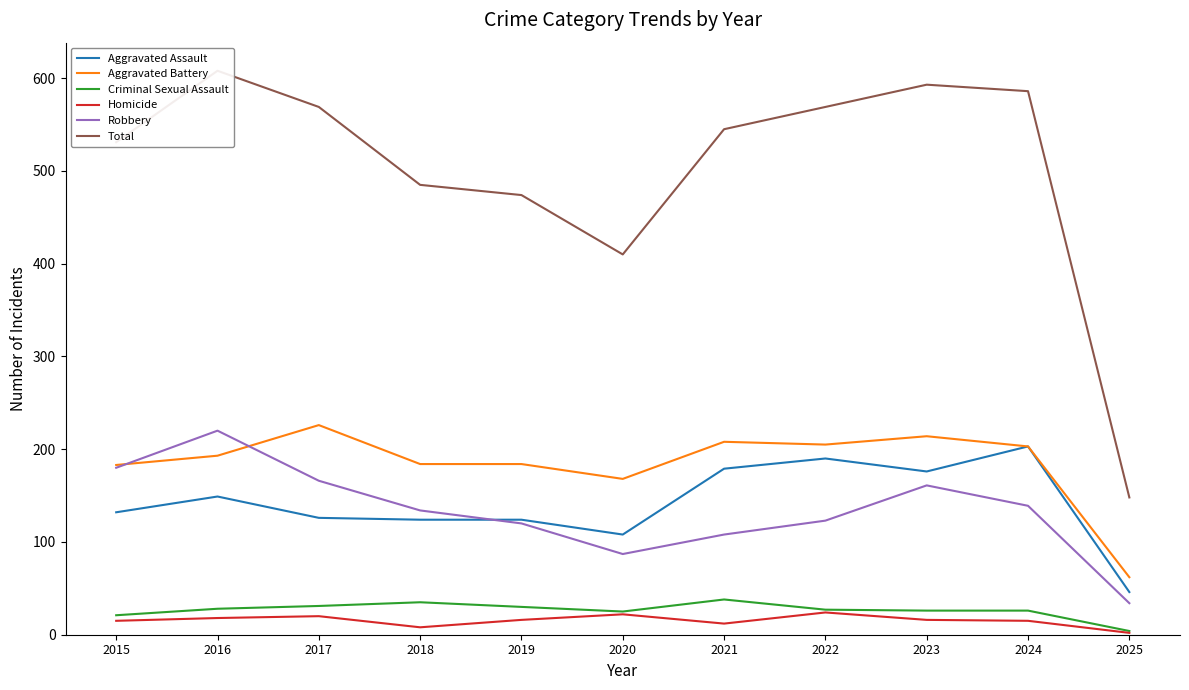

What is the difference between the maximum and minimum values in the Aggravated Battery series?

164